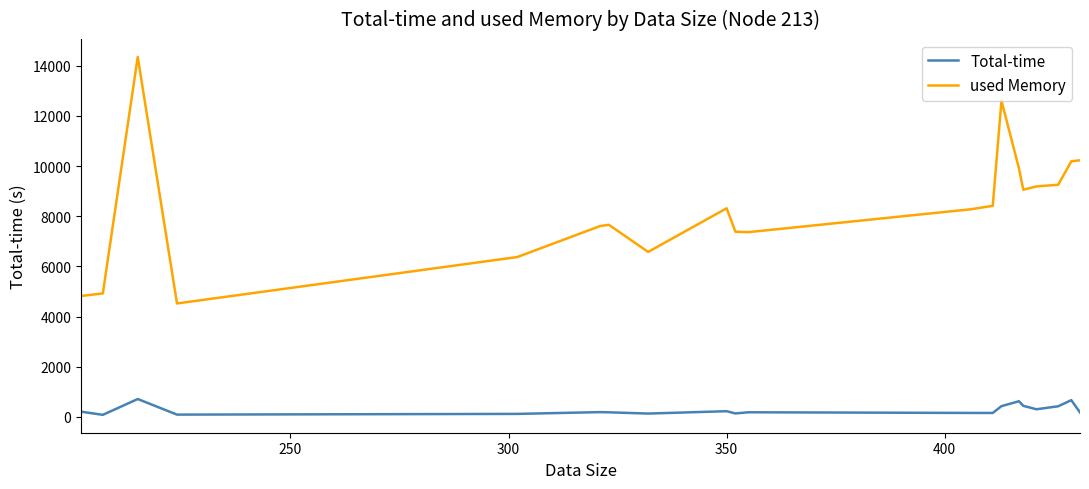

True or false: used Memory has more than 1 interior local peaks.

True